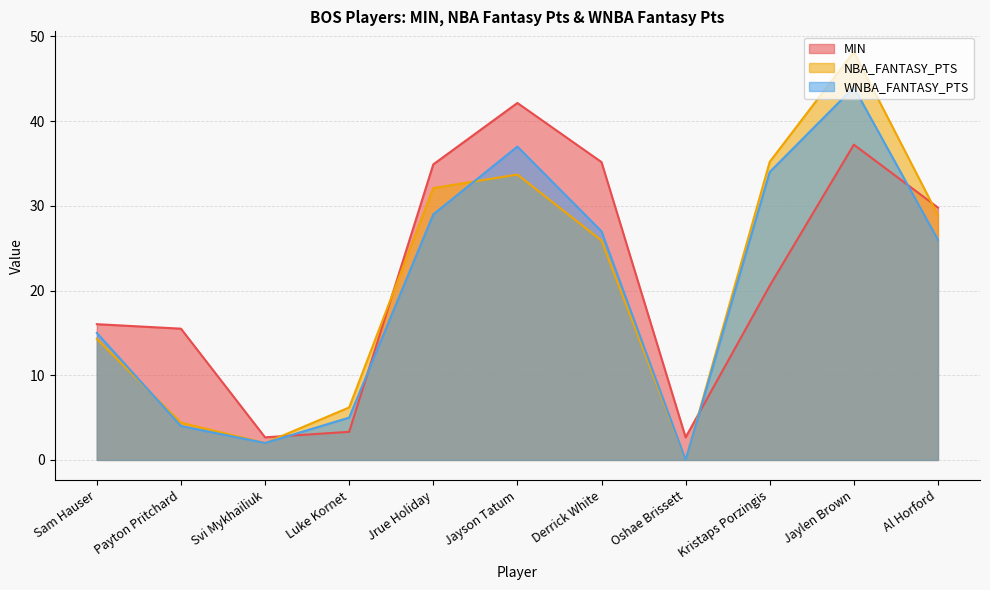

What are all the series names shown in the legend?

MIN, NBA_FANTASY_PTS, WNBA_FANTASY_PTS